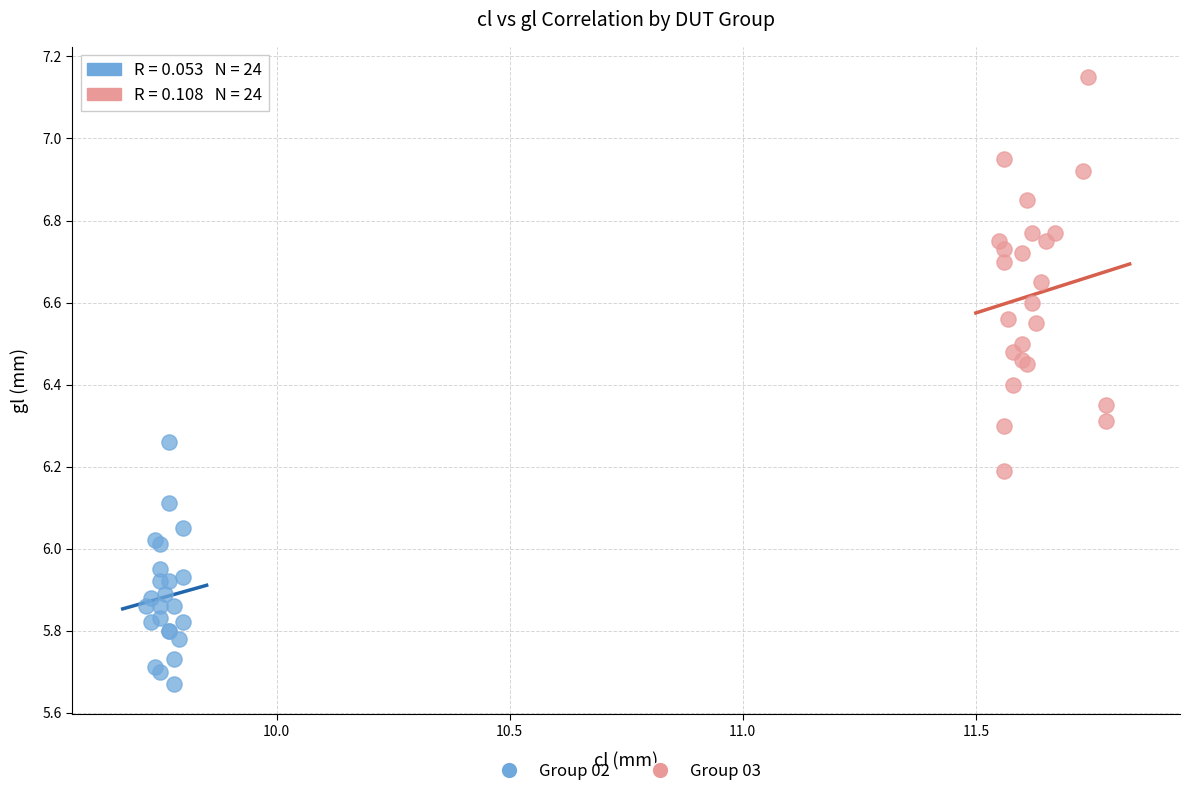

Which series reaches the maximum Y coordinate?

Group 03